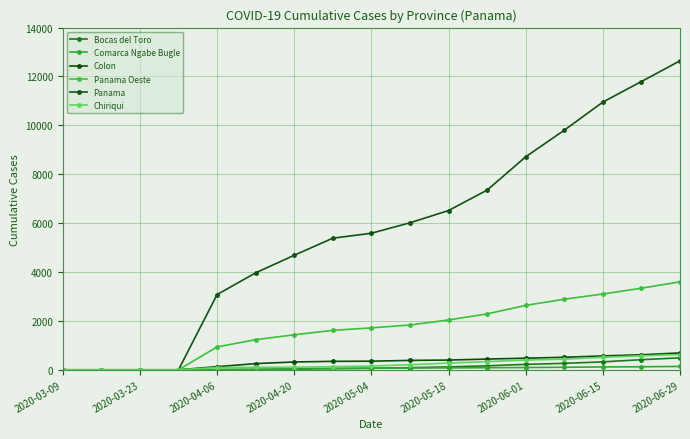

How many values in the Chiriqui series are below 155?

8